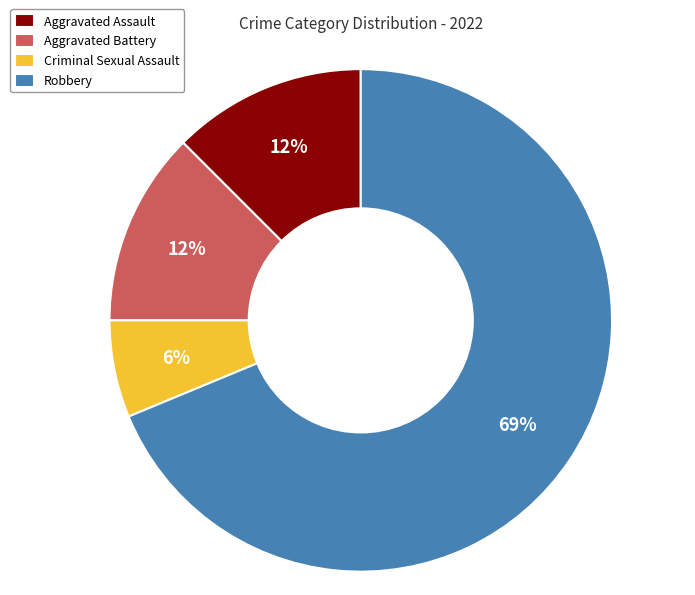

Which category has the biggest portion of the pie?

Robbery